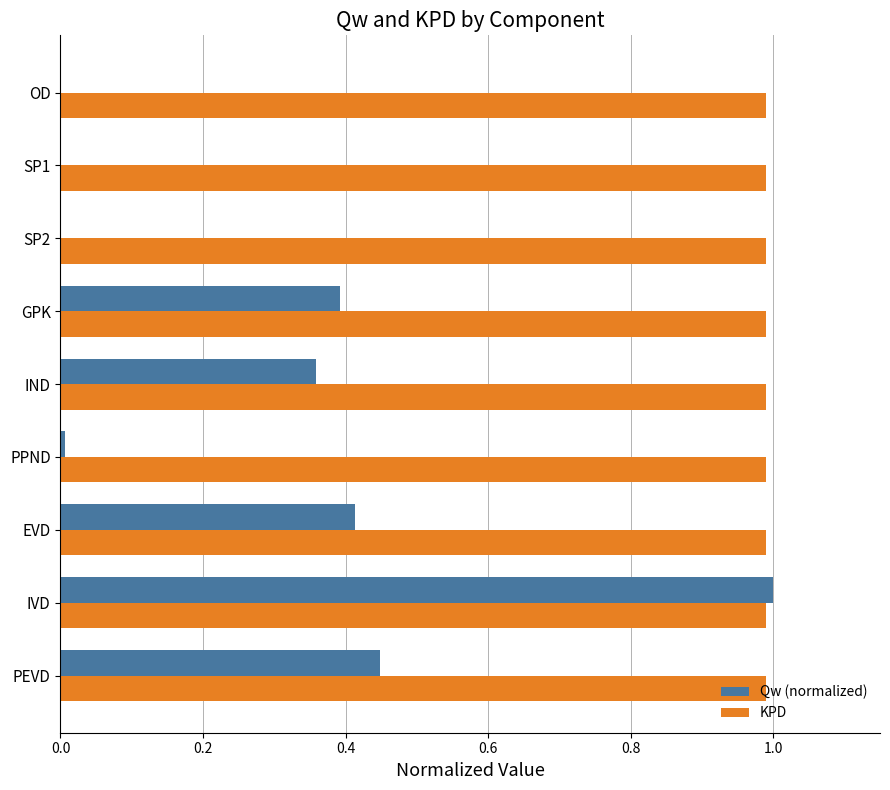

At which category is the sum across all series the highest?

IVD